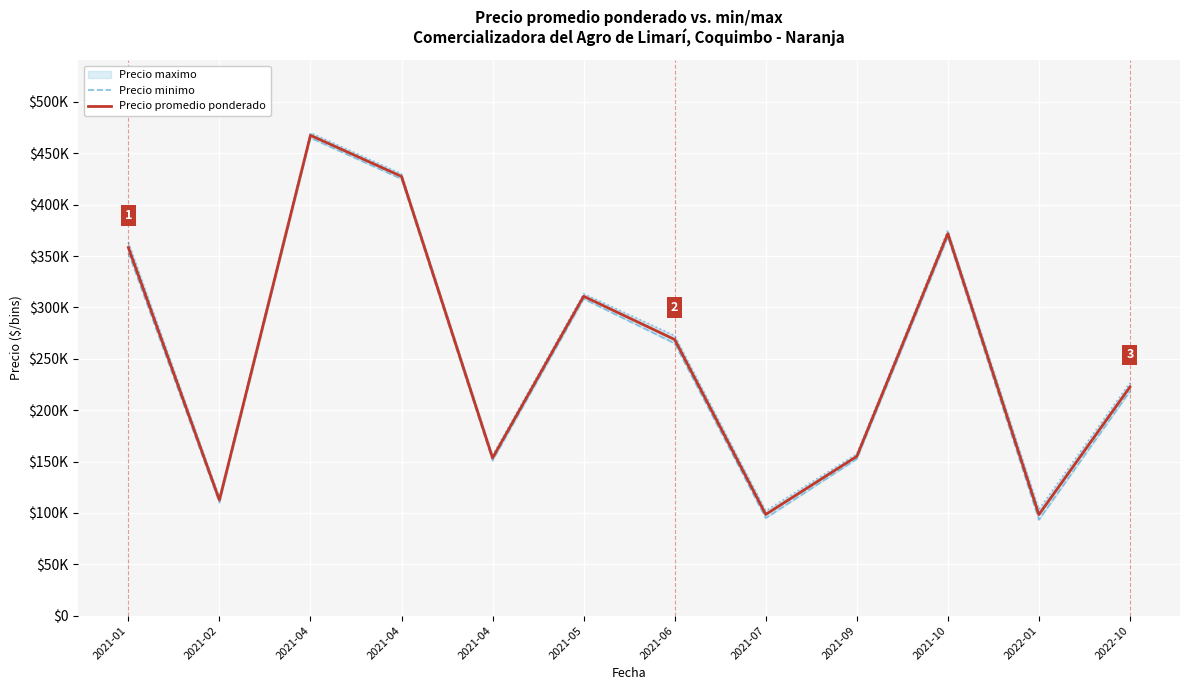

What is the sum of all Precio promedio ponderado values?

3045125.0